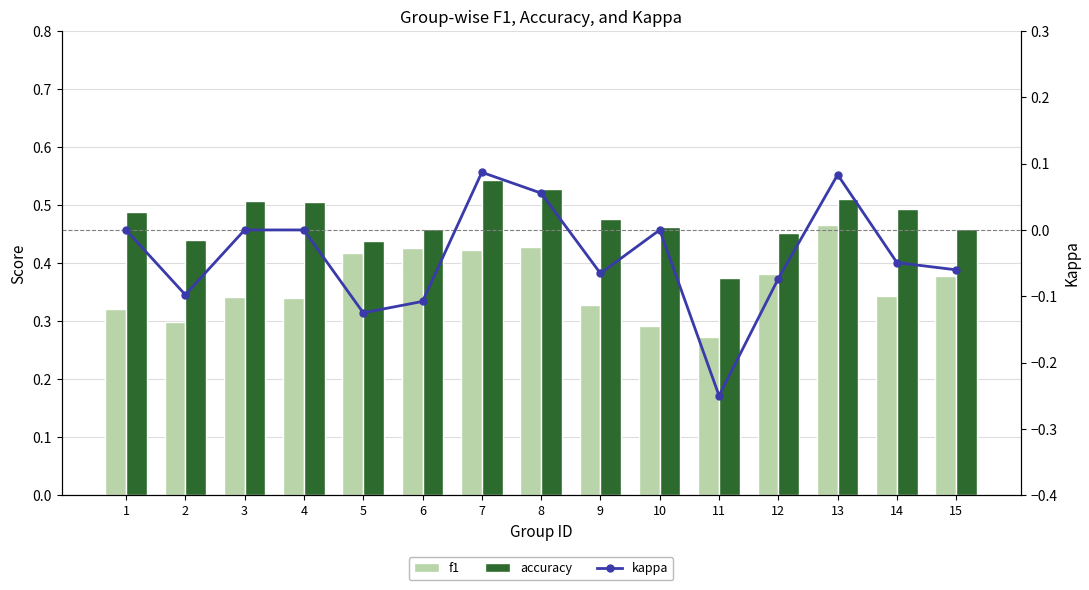

At which label is kappa closest to 0?

1